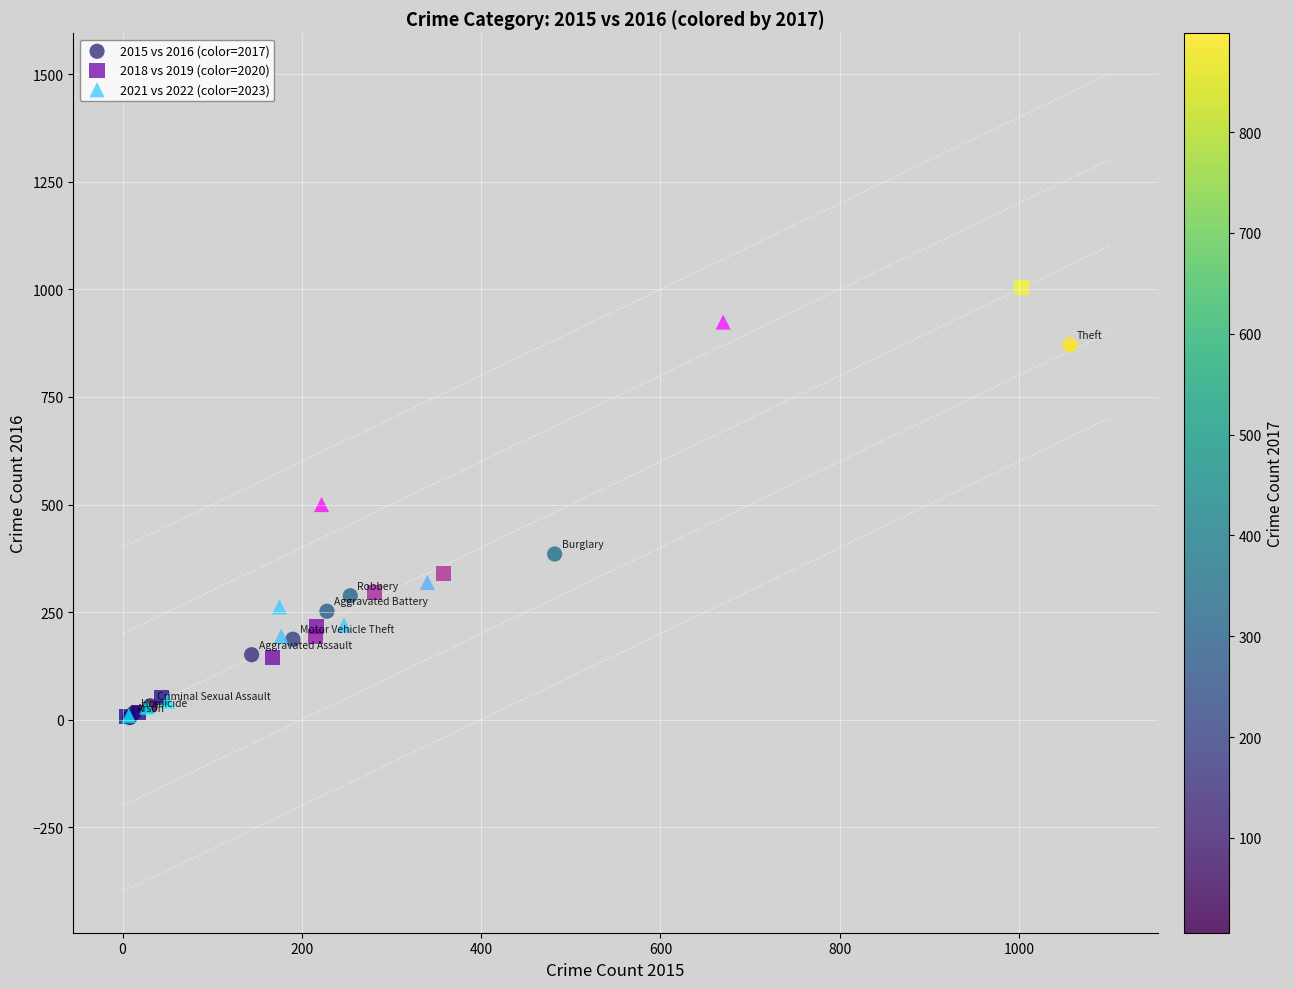

Which series has the widest spread of Y values?

2018 vs 2019 (color=2020)